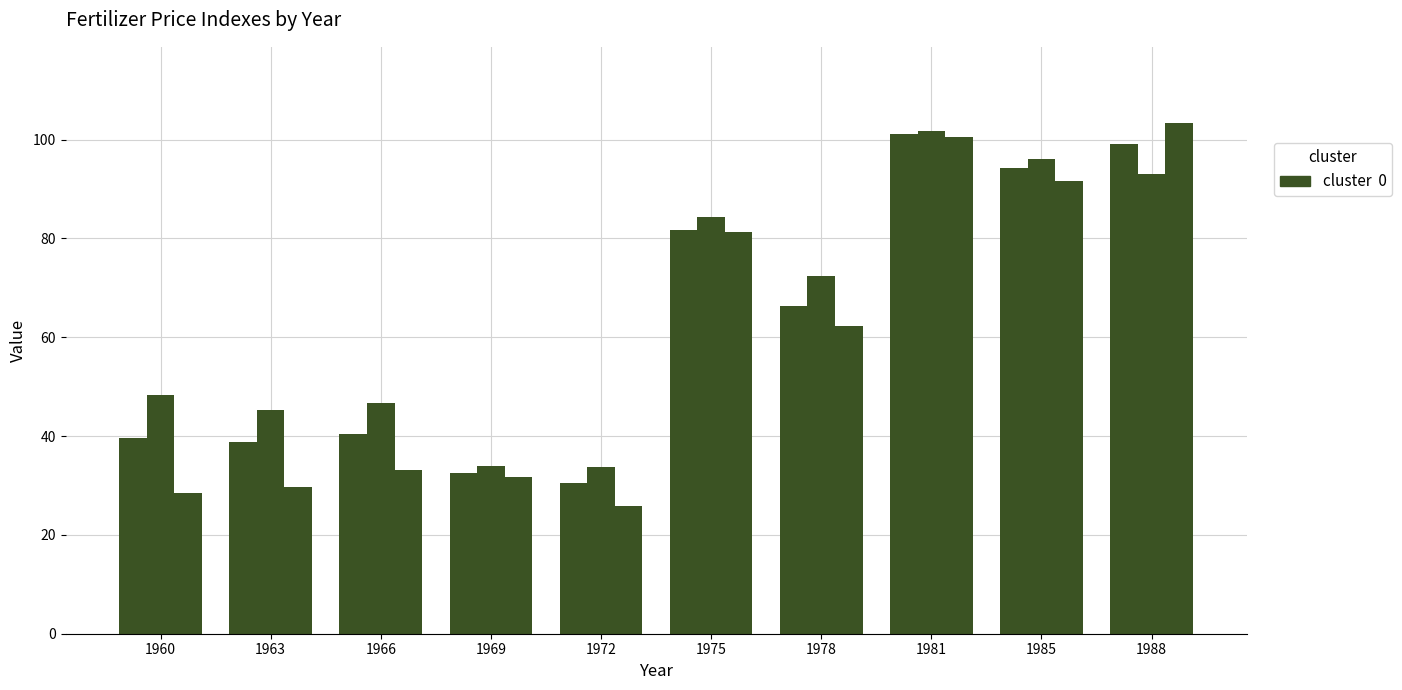

The value of Phosphate at 1975 is 81.3. True or false?

True